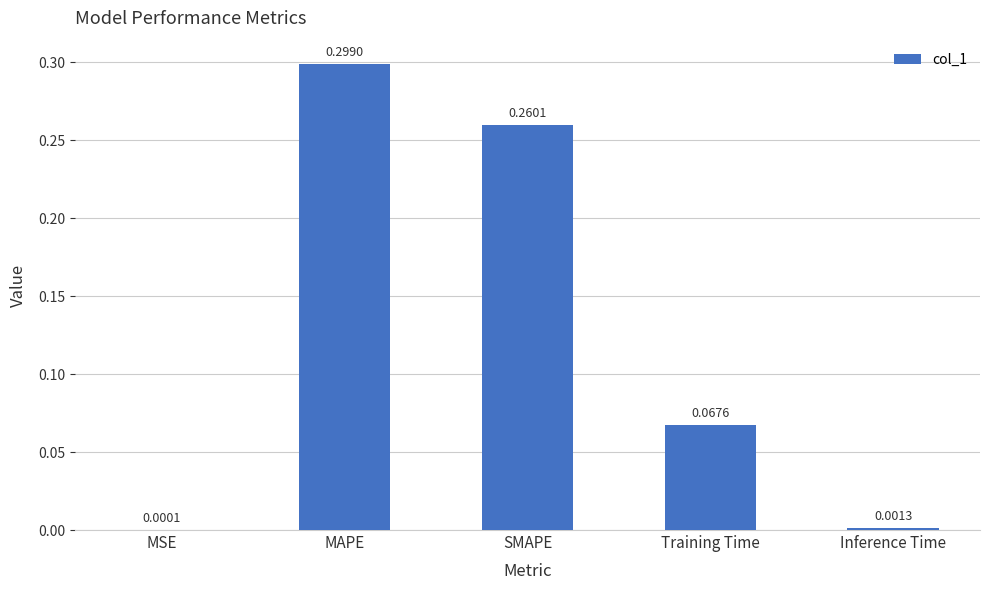

Between MSE and Training Time, which is larger?

Training Time